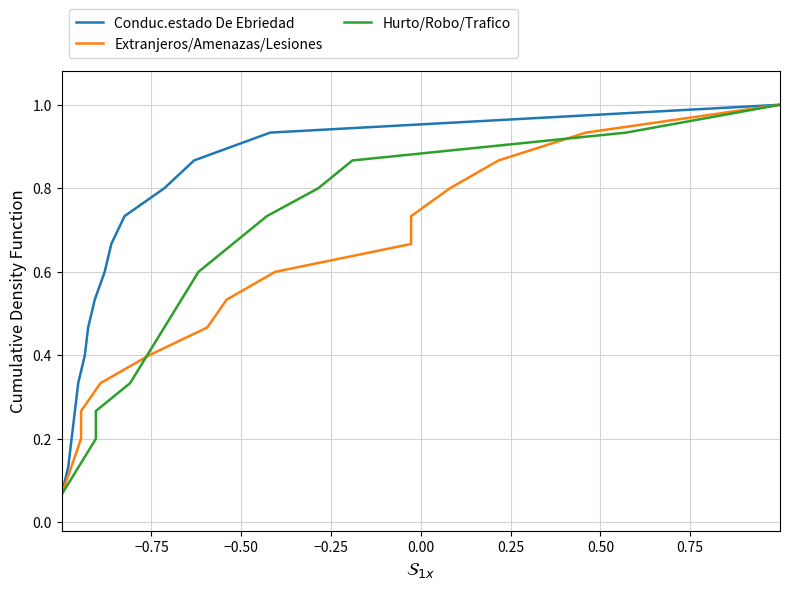

What is the difference between the maximum and minimum values in the Conduc.estado De Ebriedad series?

0.9